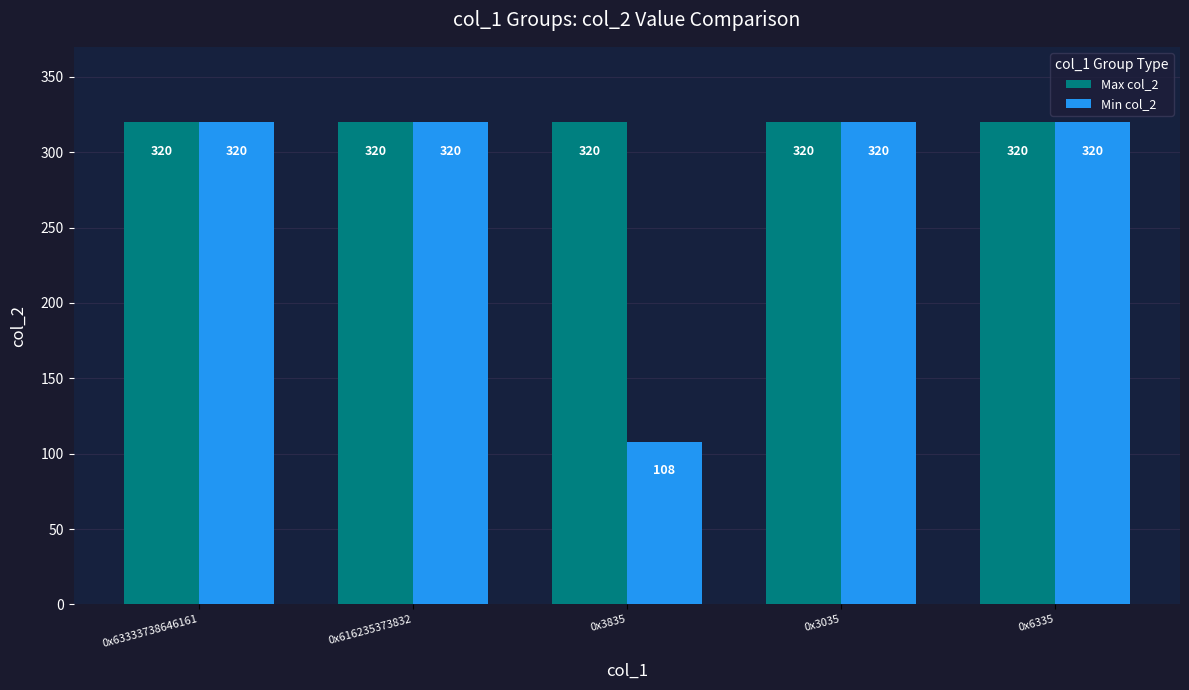

Rank the series by their average value, from highest to lowest.

Max col_2, Min col_2